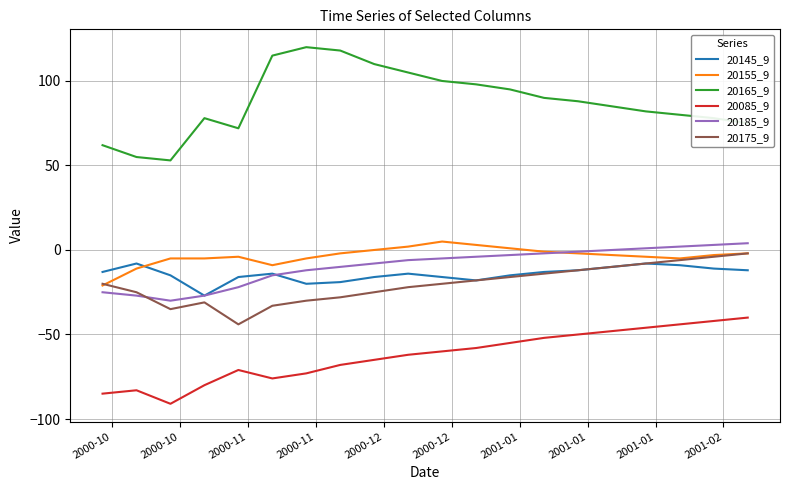

True or false: 20185_9 and 20165_9 cross at least once.

False